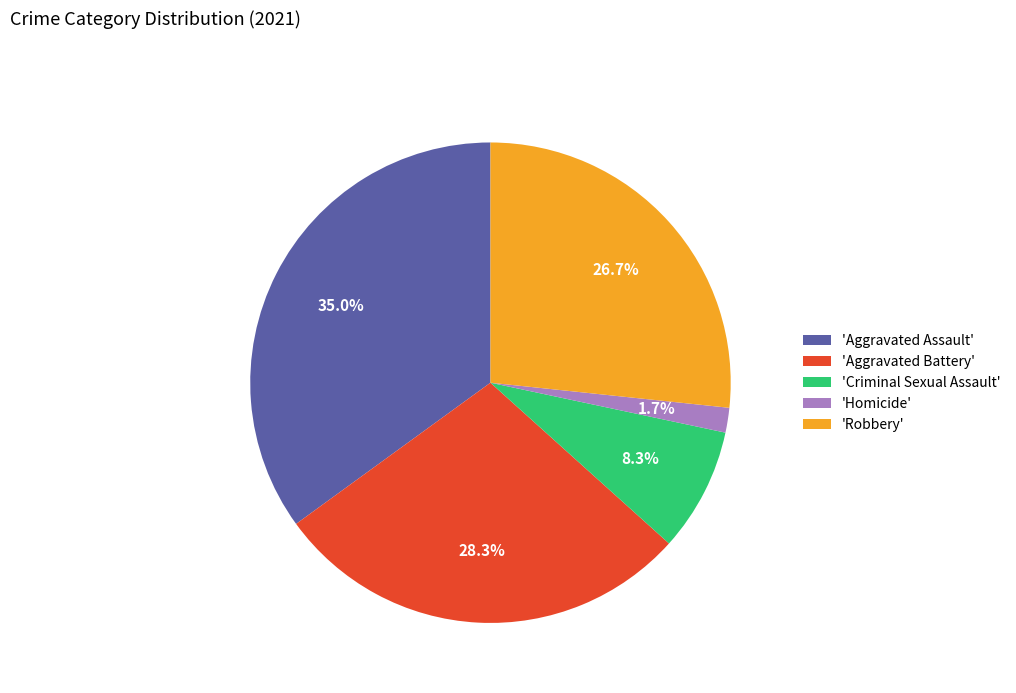

What is the ratio of the value at 'Aggravated Battery' to the value at 'Criminal Sexual Assault'?

3.4